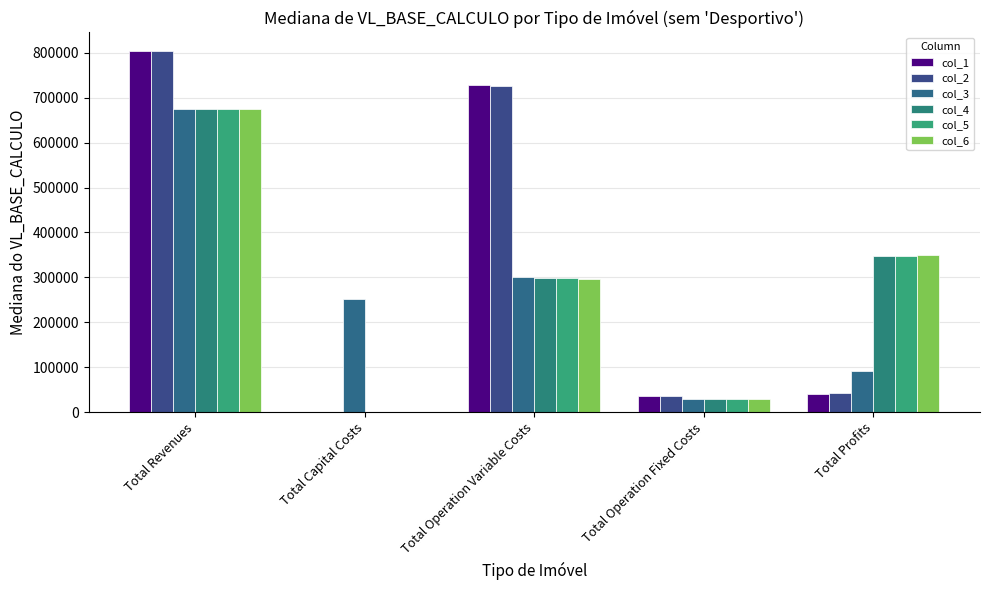

How many values in the col_5 series exceed 298355?

3